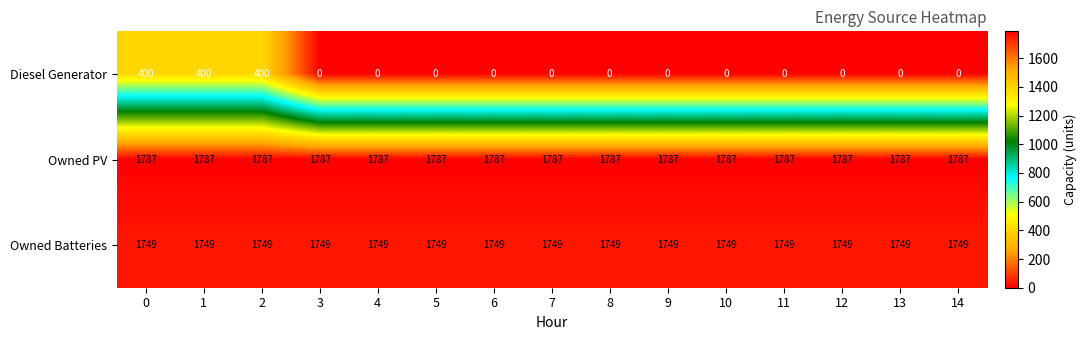

The value of Diesel Generator at 6 is 0. True or false?

True